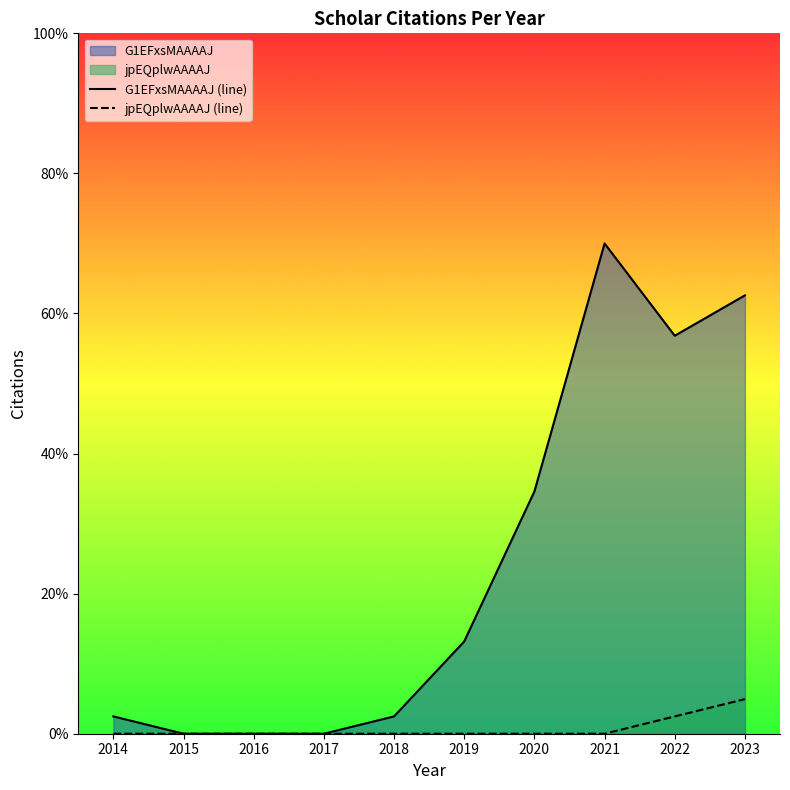

Rank the series by their average value, from highest to lowest.

G1EFxsMAAAAJ (line), jpEQplwAAAAJ (line)